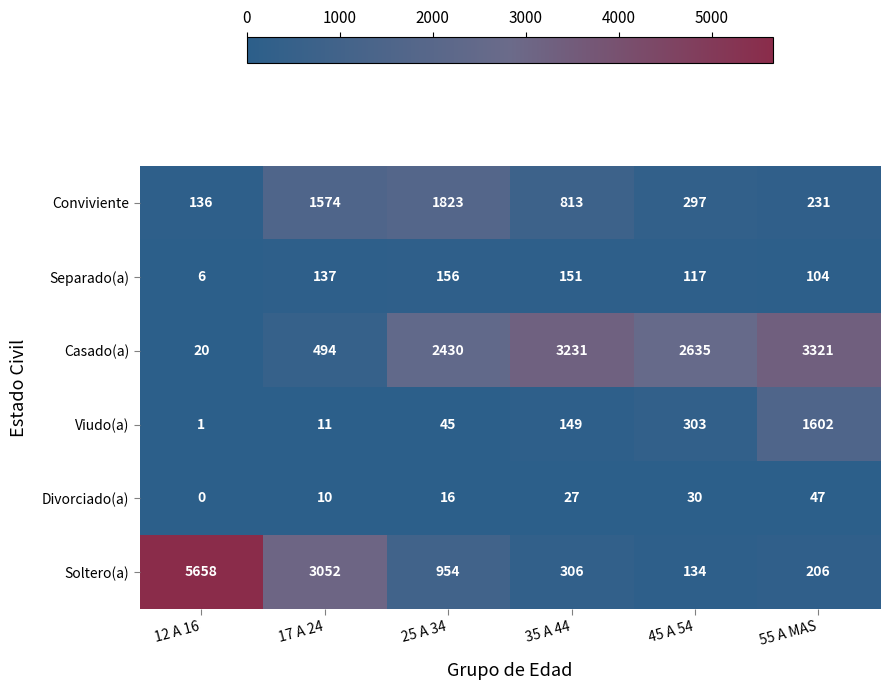

Count the number of data series in this chart.

6